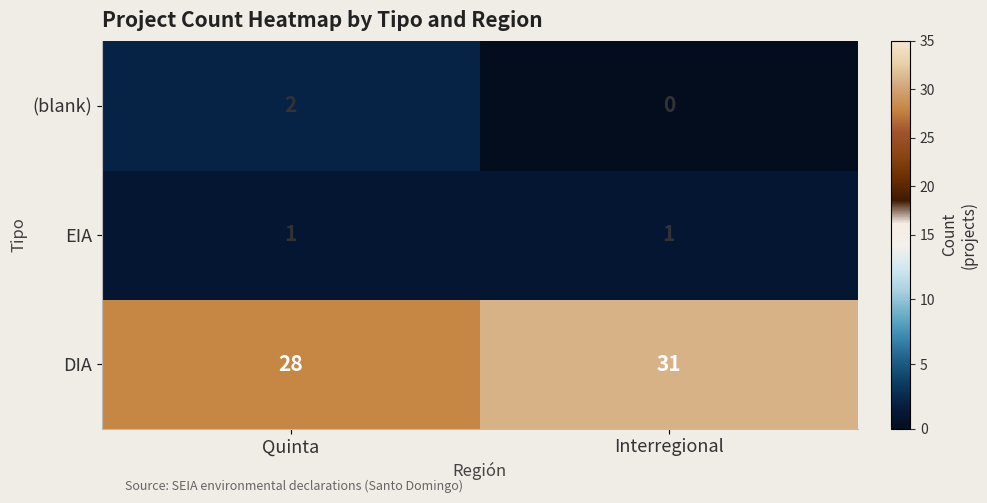

At which category does the chart reach its minimum across all series?

Interregional